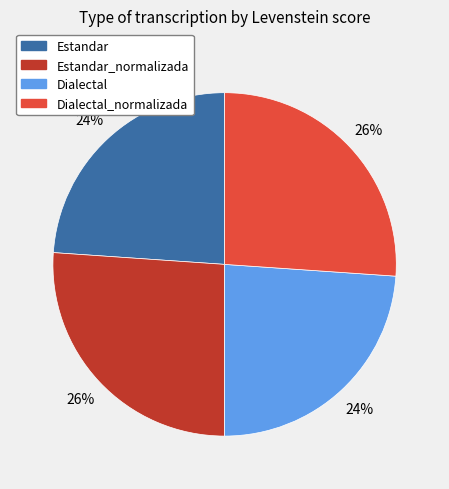

To the nearest percent, what is the combined percentage of Dialectal_normalizada and Estandar?

50%